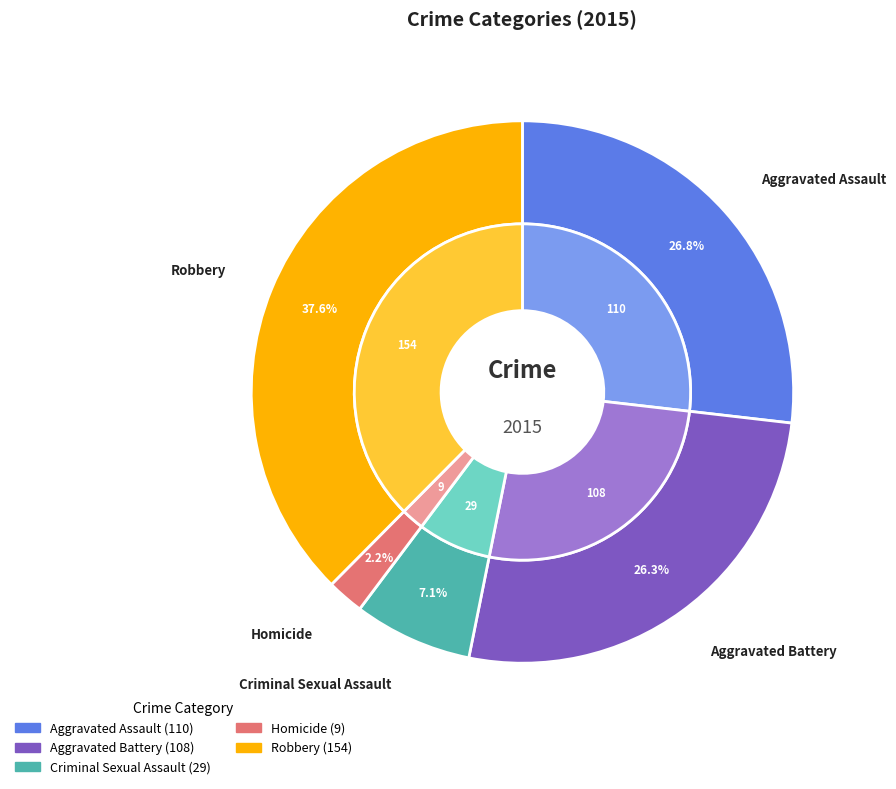

True or false: Aggravated Assault accounts for 27% of the total.

True